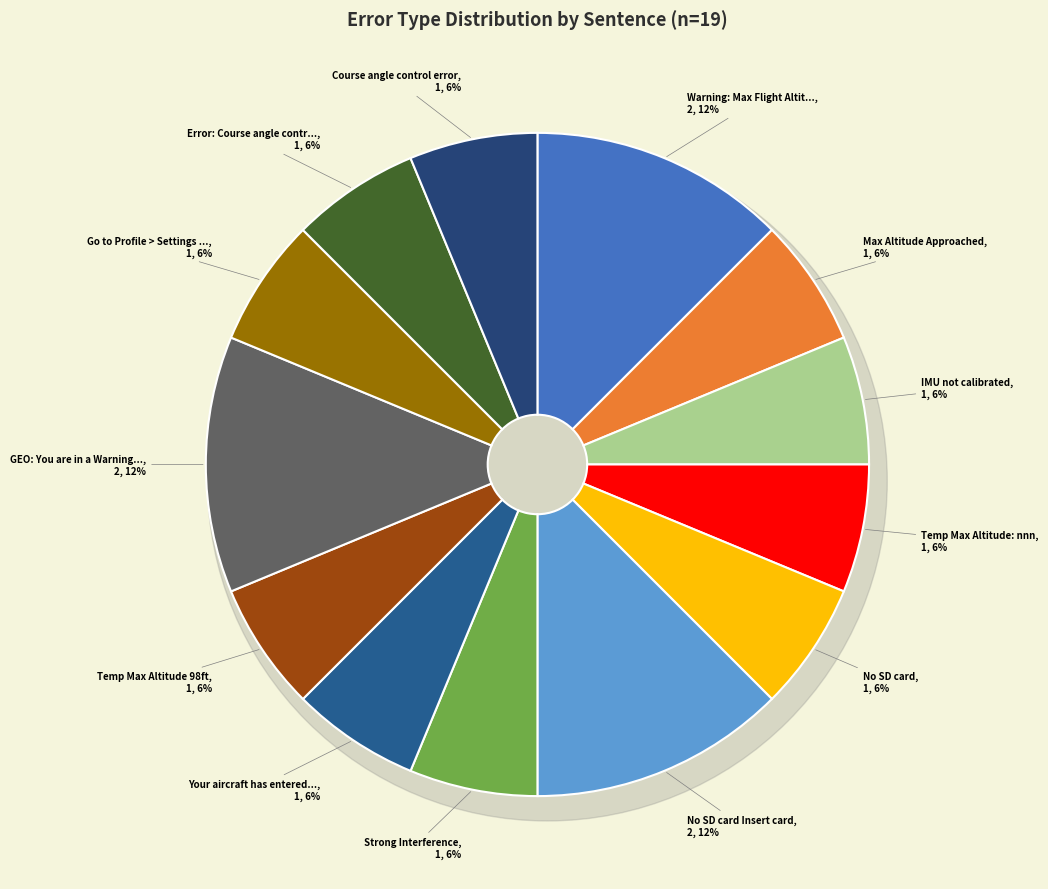

How many segments does this pie chart have?

13